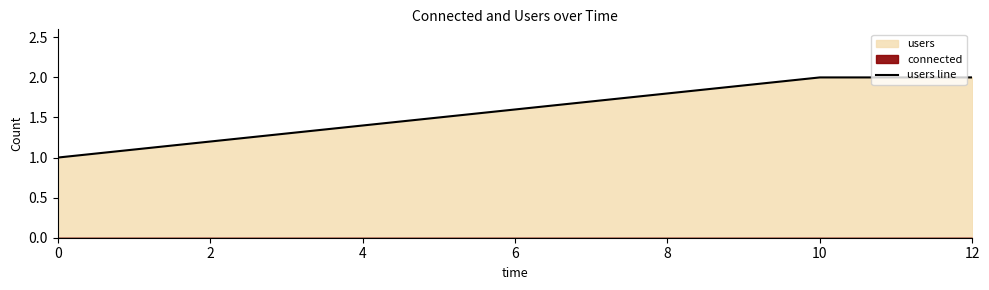

True or false: users line has a value of 3 at 12.

False